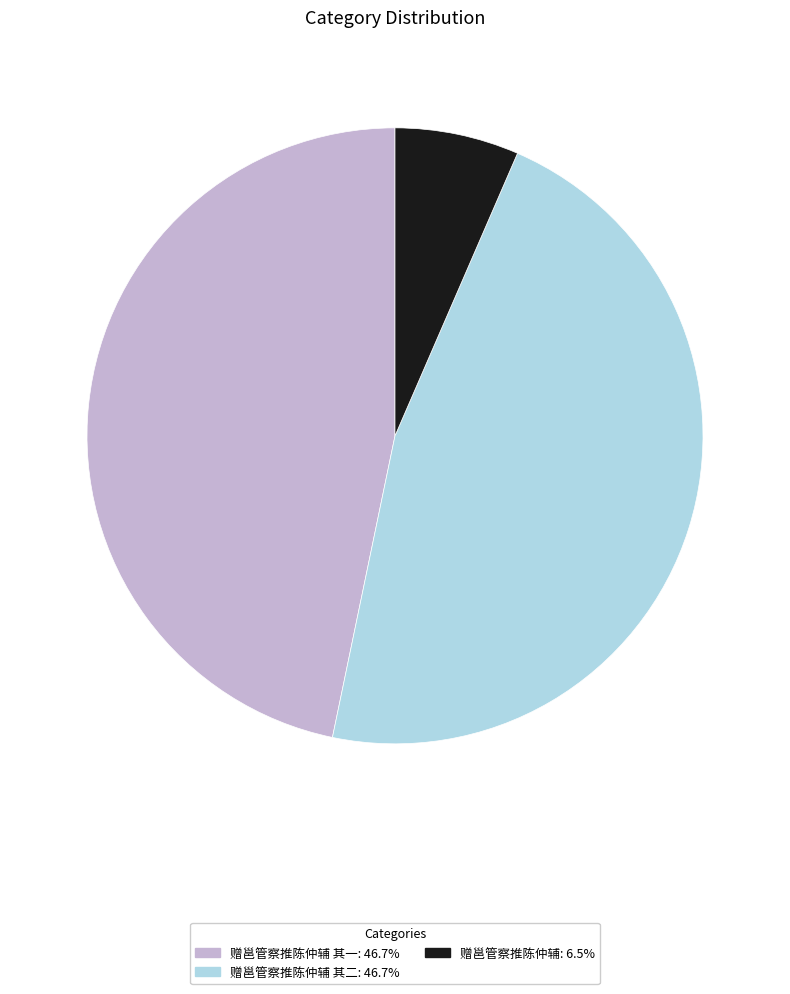

Does any single category account for the majority?

No